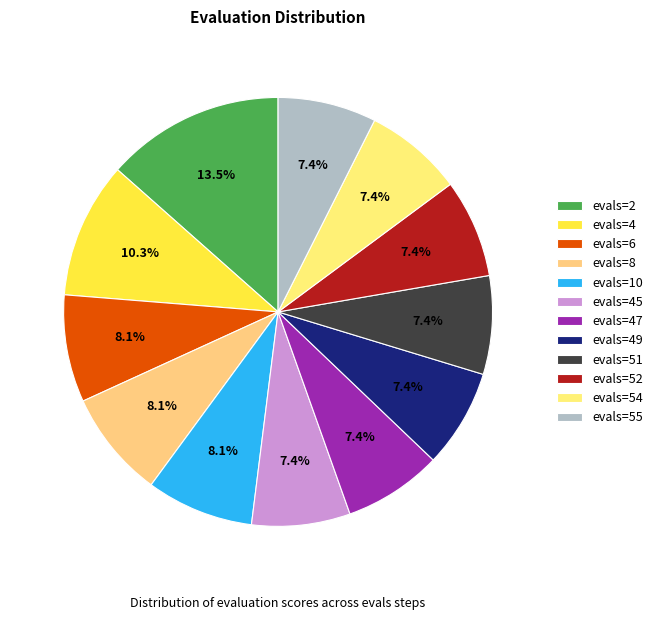

Is there any slice that represents more than half of the pie?

No